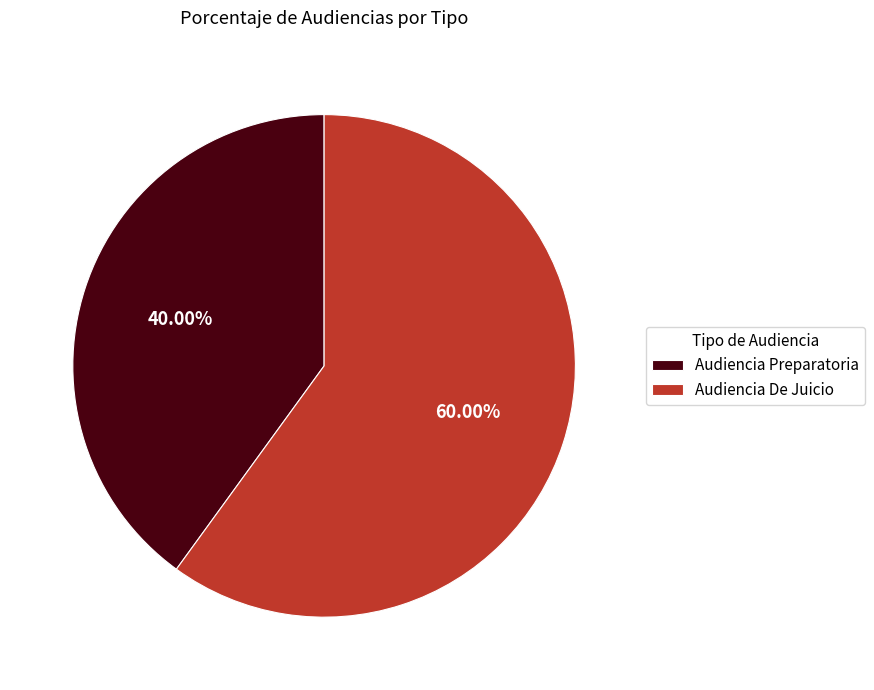

To the nearest percent, what is the difference between the Audiencia Preparatoria and Audiencia De Juicio slice percentages?

20%